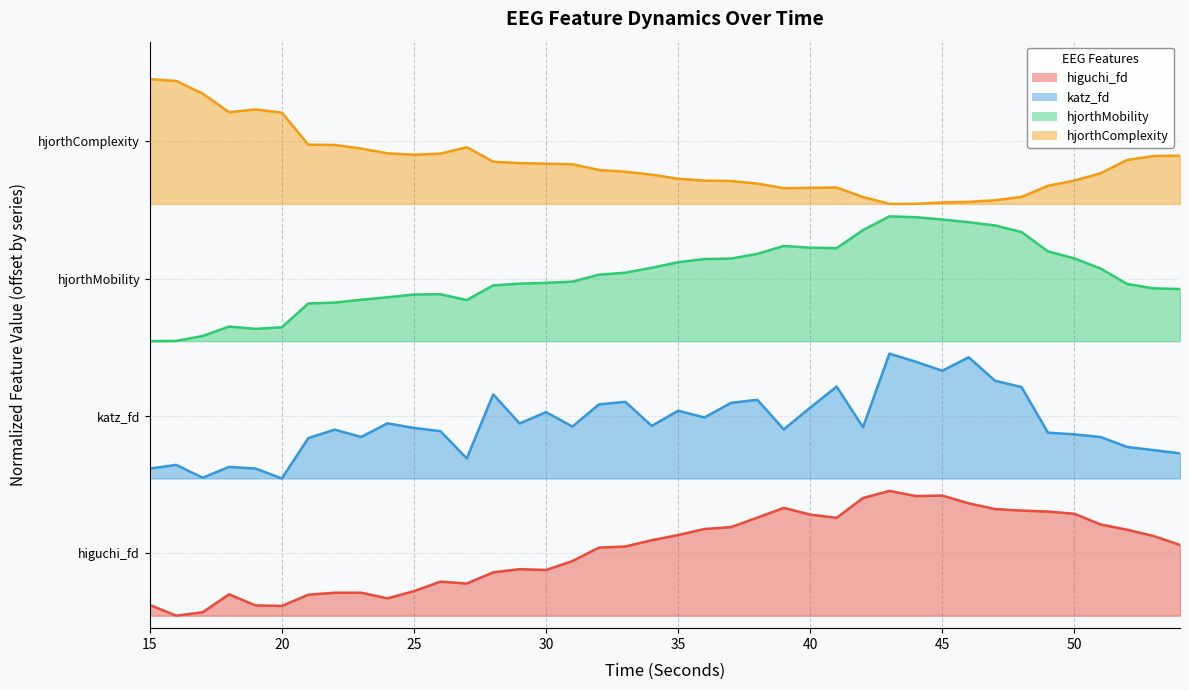

What is the difference between the hjorthMobility_EEG values at 34 and 32?

0.1